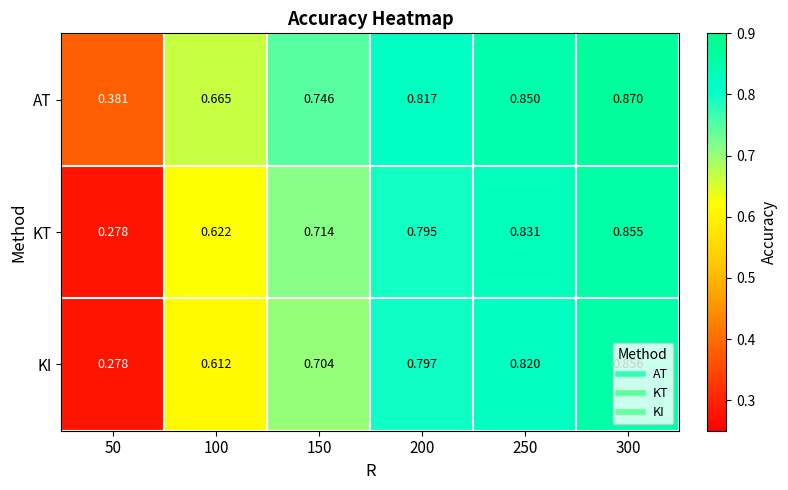

Rank the series by their maximum value, from highest to lowest.

AT, KI, KT